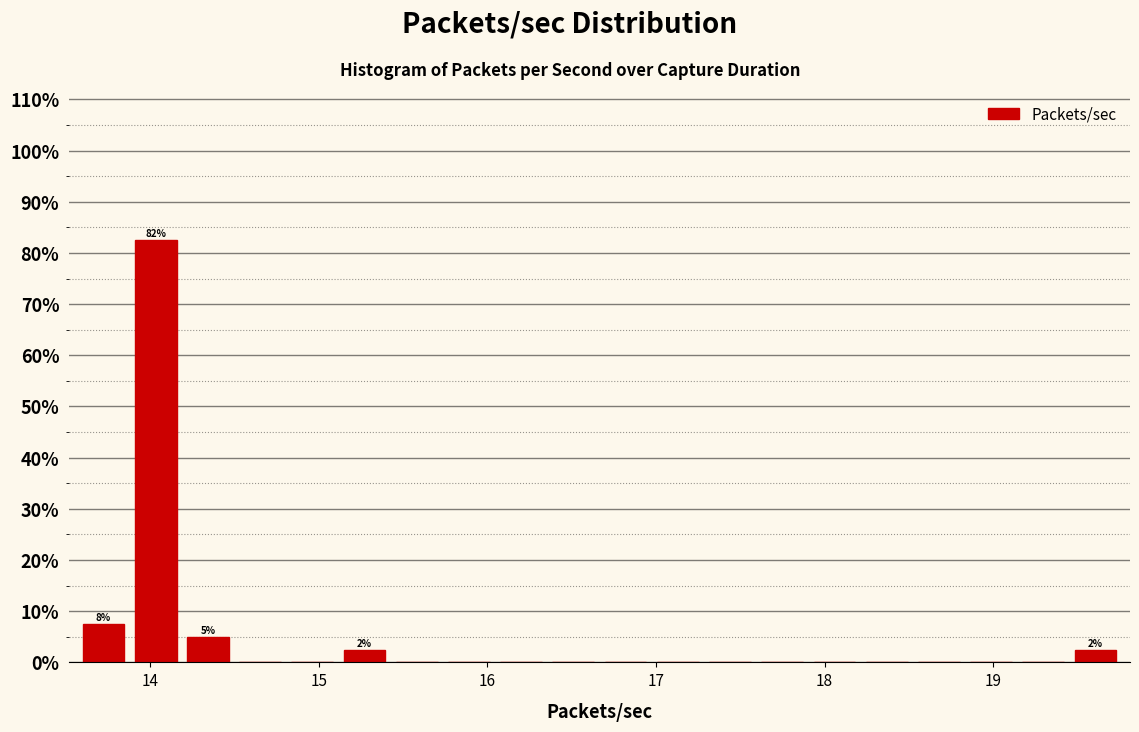

Around what value on the x-axis is the tallest bar? Give the approximate position of its centre, as read against the axis.

14.0